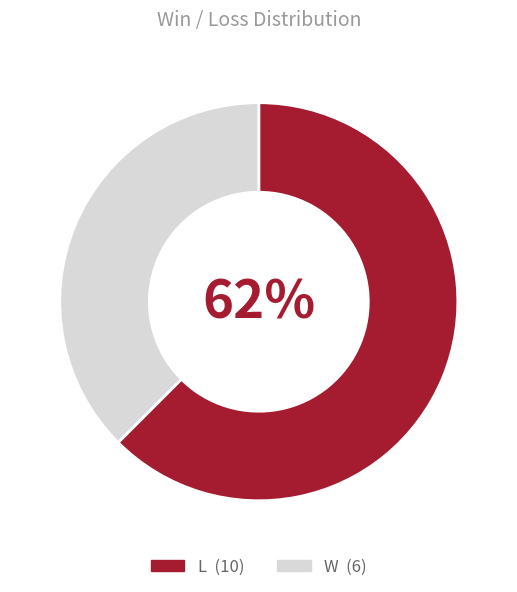

Is it true that W is 38% of the pie?

True